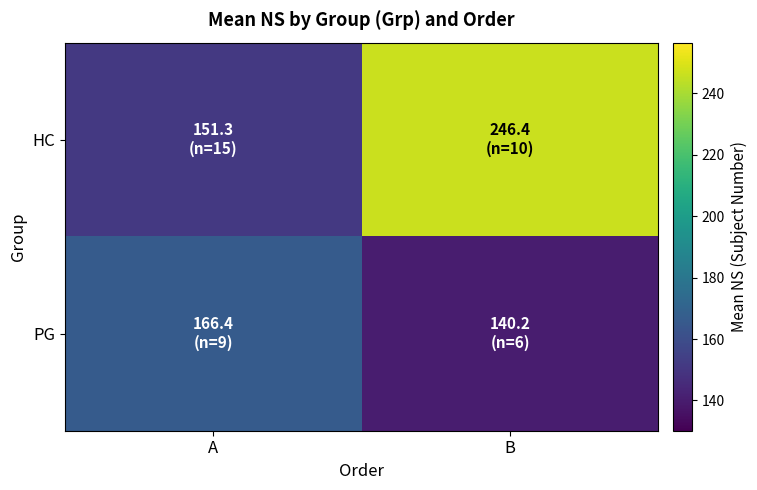

Which has a higher value, B or A?

B